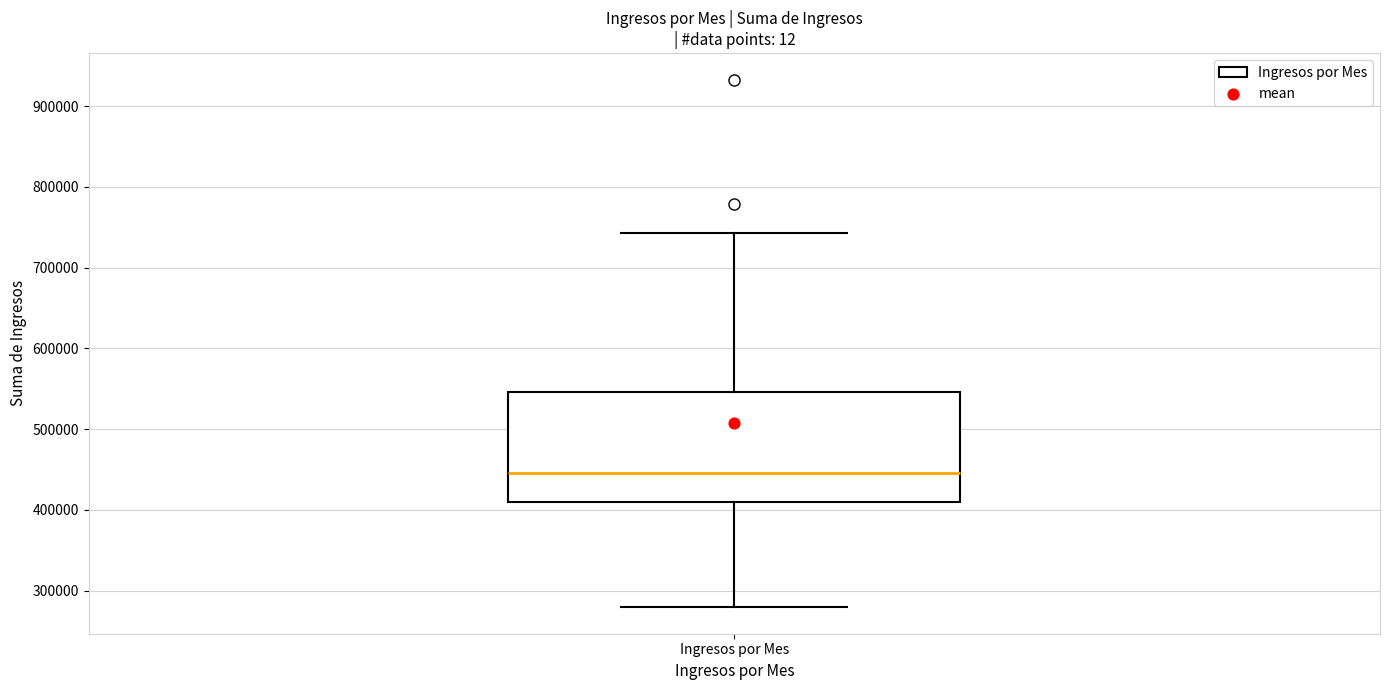

Transcribe this box plot: give where the median line is, the range the box spans, and where the two whiskers end, as read against the y-axis. The values are not printed on the chart, so give them approximately, as read against the axis.

median 450000, box 410000 to 550000, whiskers 280000 to 740000